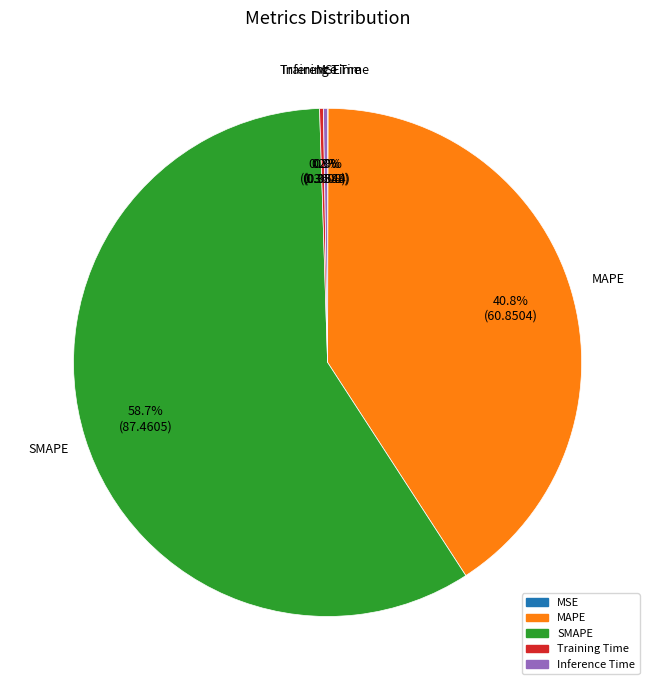

Which has a higher value, MAPE or SMAPE?

SMAPE